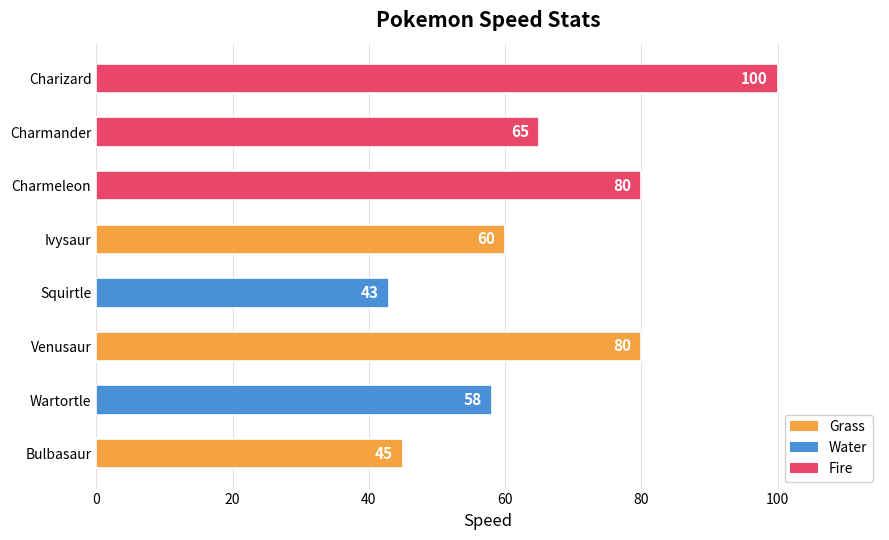

What is the sum of the values at Charmander and Charizard?

165